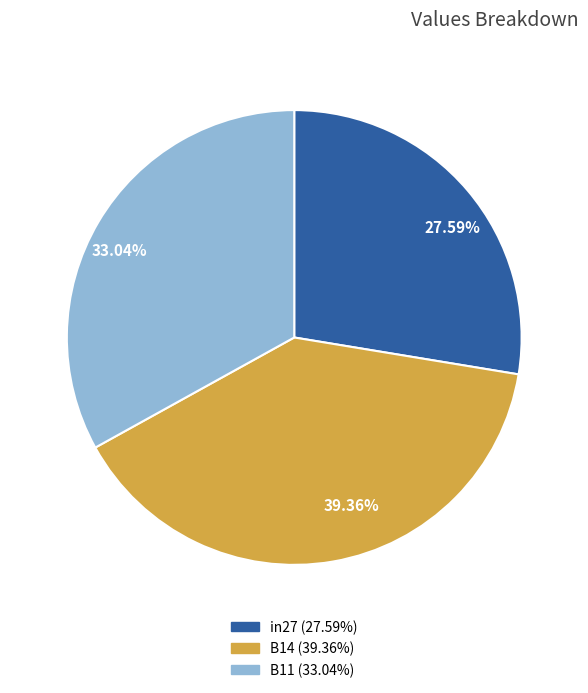

To the nearest percent, what portion does in27 represent?

28%